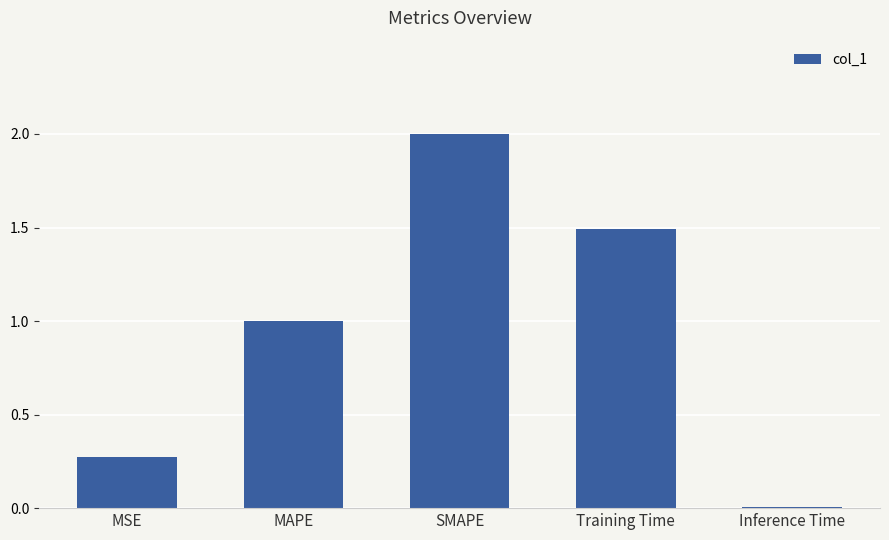

What is the label of the 5th bar from the right?

MSE